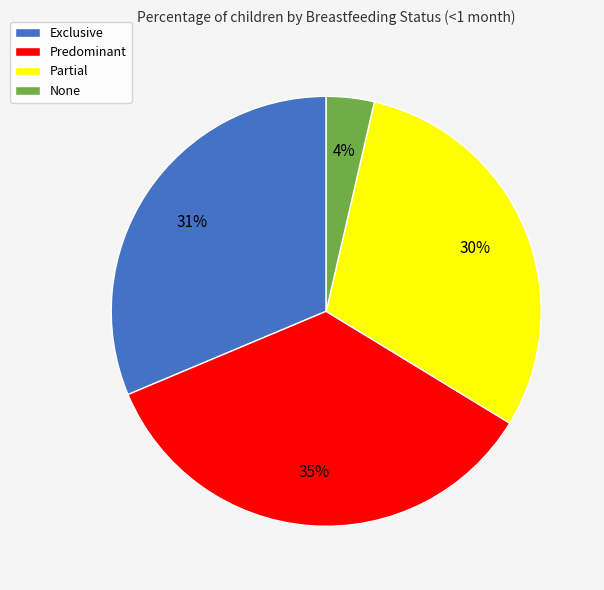

What is the largest slice in the pie chart?

Predominant